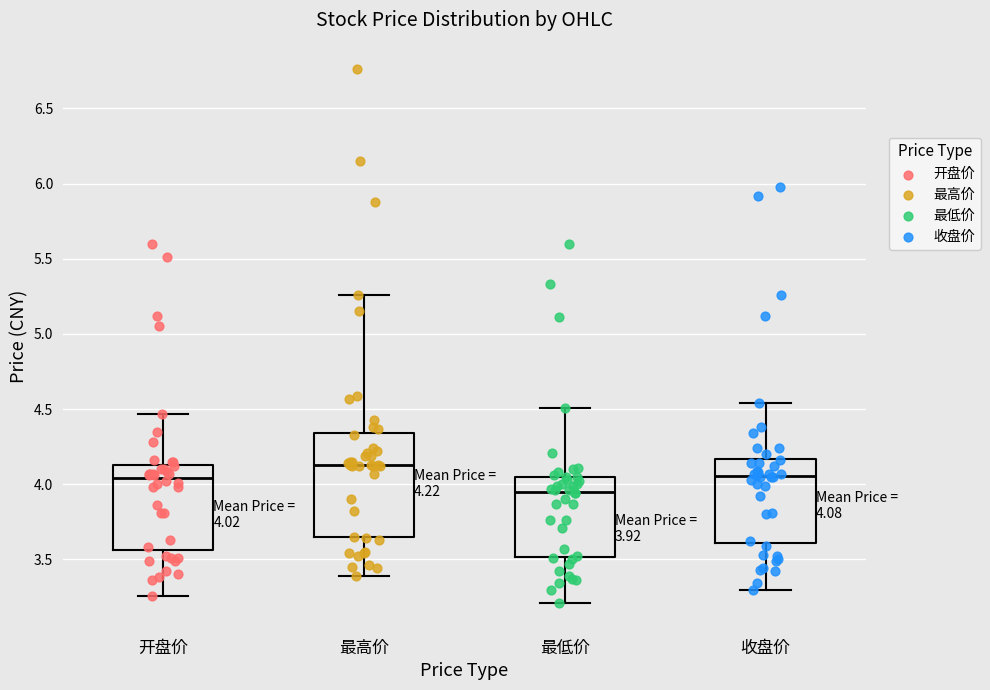

Comparing the boxes themselves (not the whiskers), which one is the tallest?

最高价